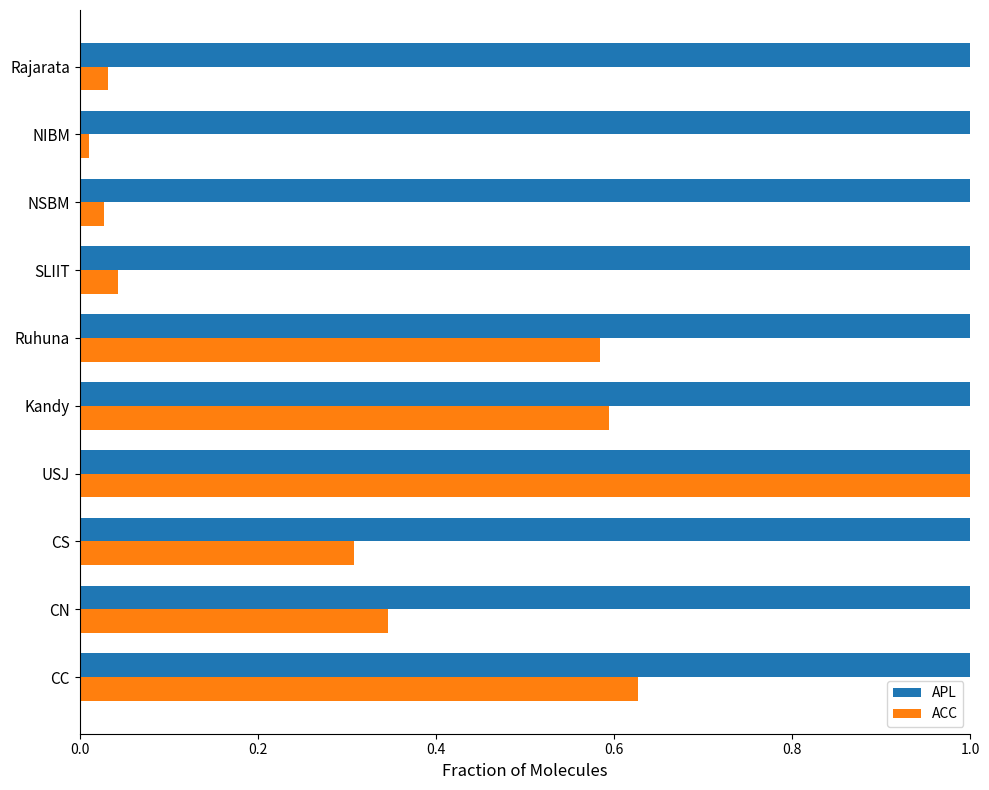

The value of ACC at CN is 0.6. True or false?

False